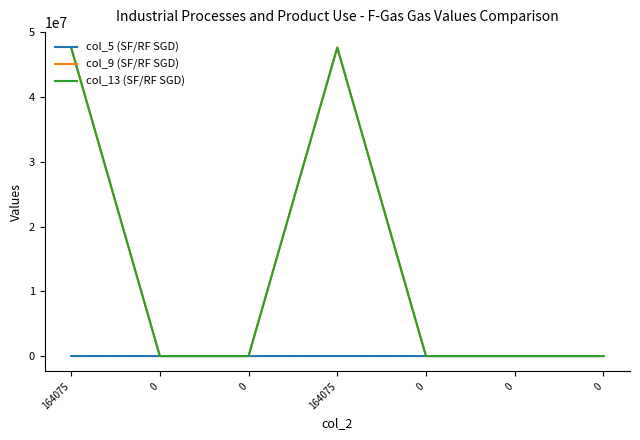

At how many categories does at least one series exceed 37506044?

2